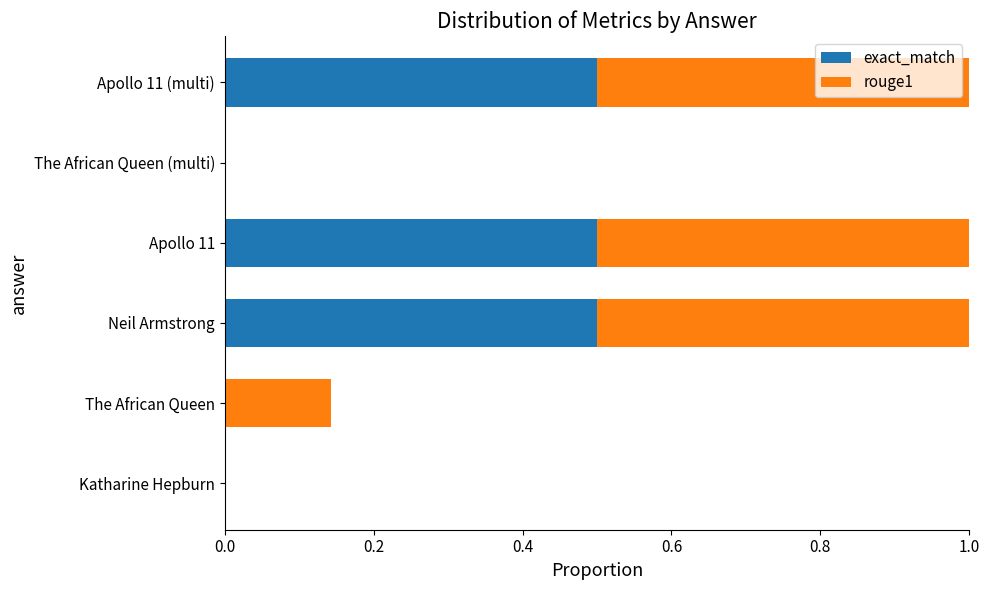

Rank the series by their average value, from highest to lowest.

rouge1, exact_match